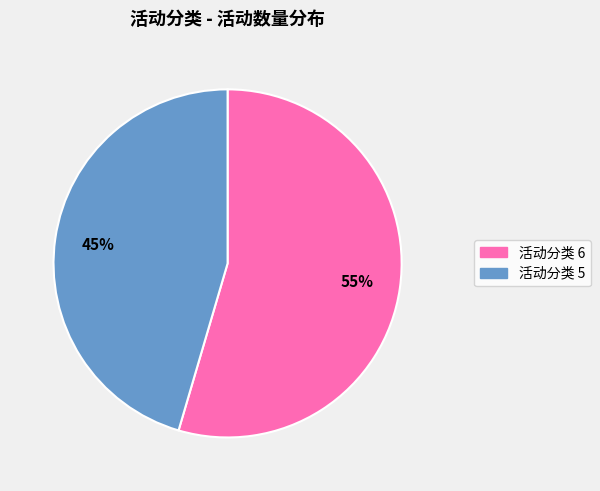

To the nearest percent, what is the combined percentage of 活动分类 6 and 活动分类 5?

100%